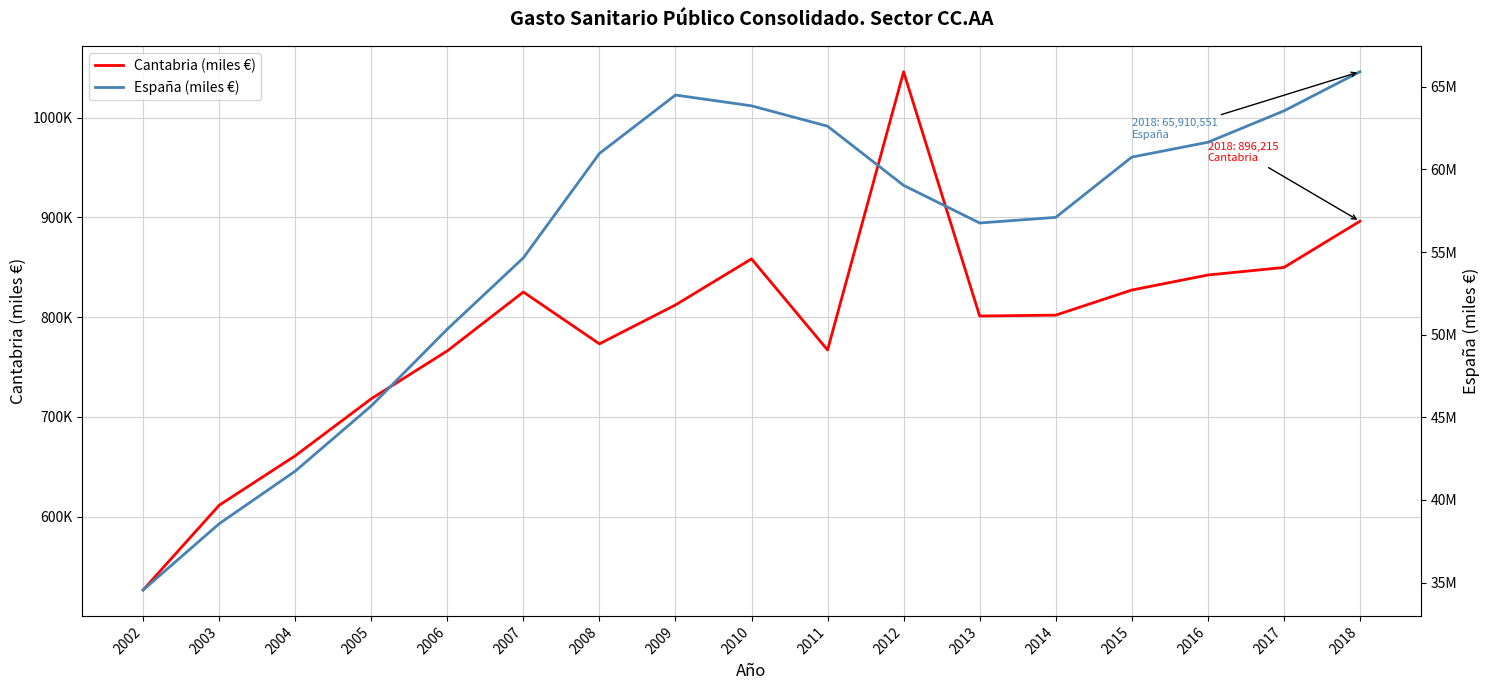

The value of Cantabria (miles €) at 2010 is 858446.0. True or false?

True